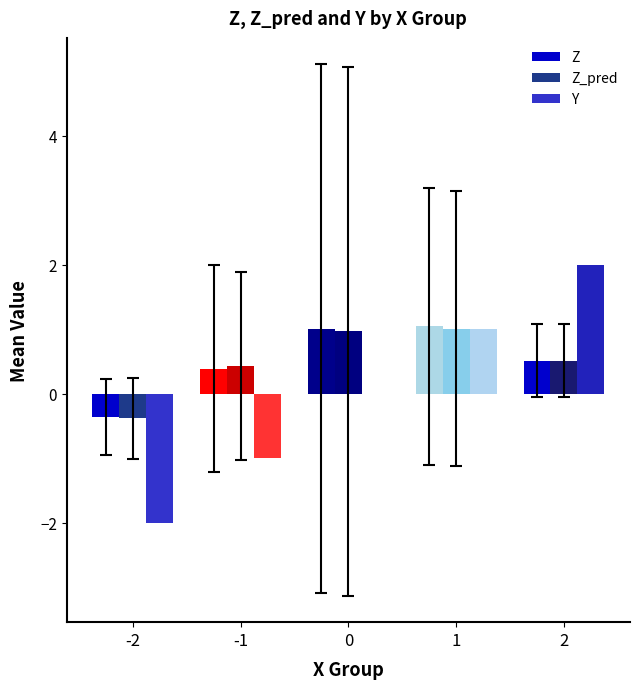

Are the bars horizontal?

No